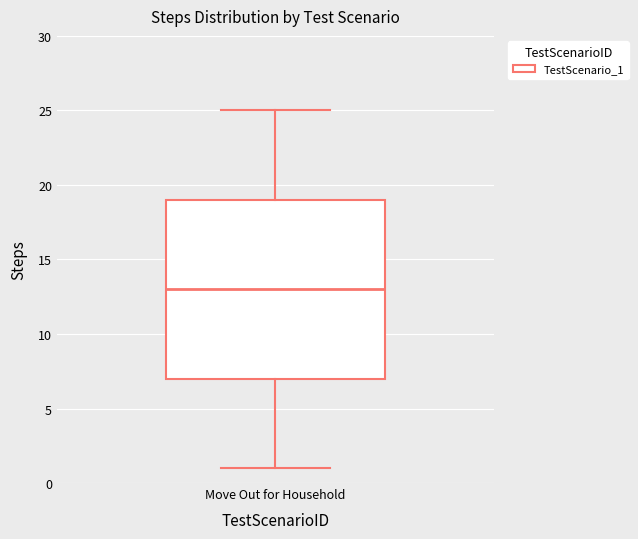

Transcribe this box plot: give where the median line is, the range the box spans, and where the two whiskers end, as read against the y-axis. The values are not printed on the chart, so give them approximately, as read against the axis.

median 13, box 7 to 19, whiskers 1 to 25